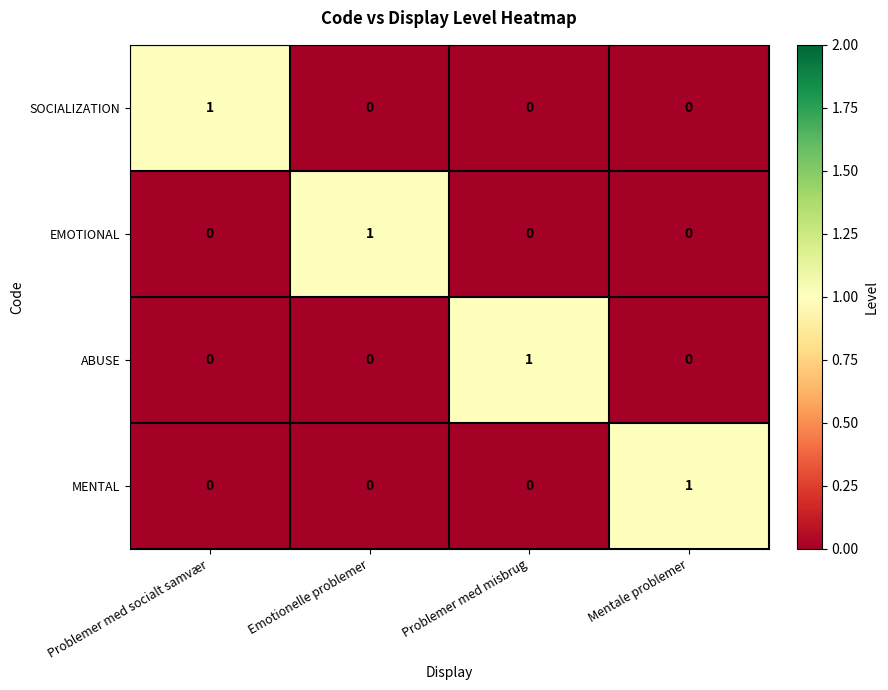

Is it true that EMOTIONAL equals 2 at Emotionelle problemer?

False